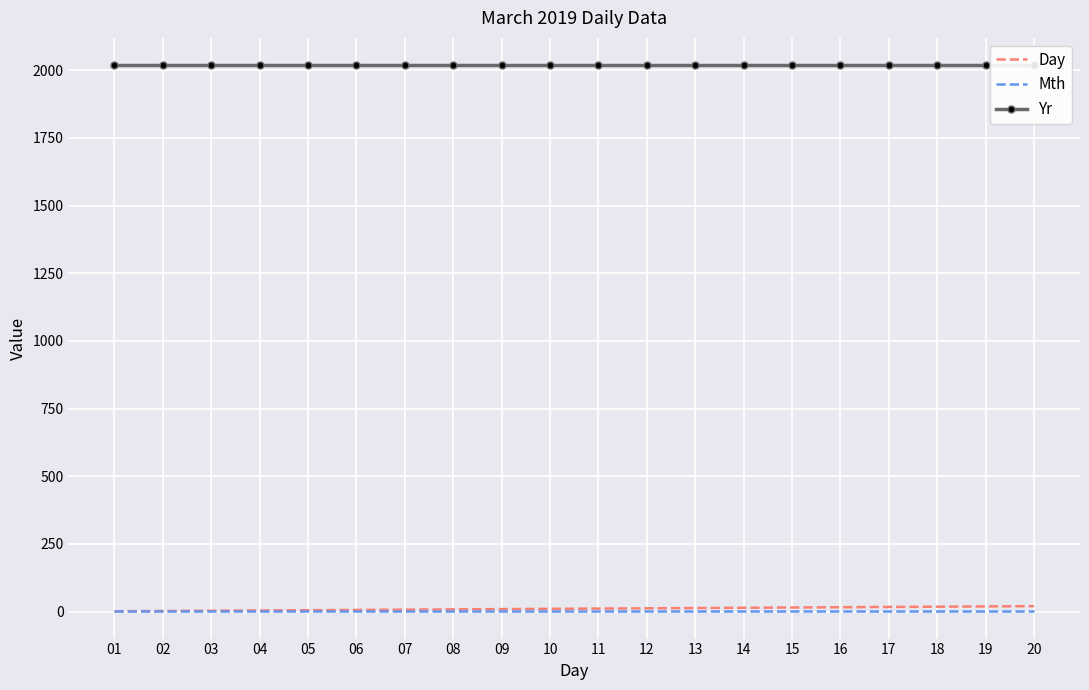

Reading left to right, transcribe all the data shown in this chart.

Day: 1	2	3	4	5	6	7	8	9	10	11	12	13	14	15	16	17	18	19	20
Mth: 3	3	3	3	3	3	3	3	3	3	3	3	3	3	3	3	3	3	3	3
Yr: 2019	2019	2019	2019	2019	2019	2019	2019	2019	2019	2019	2019	2019	2019	2019	2019	2019	2019	2019	2019